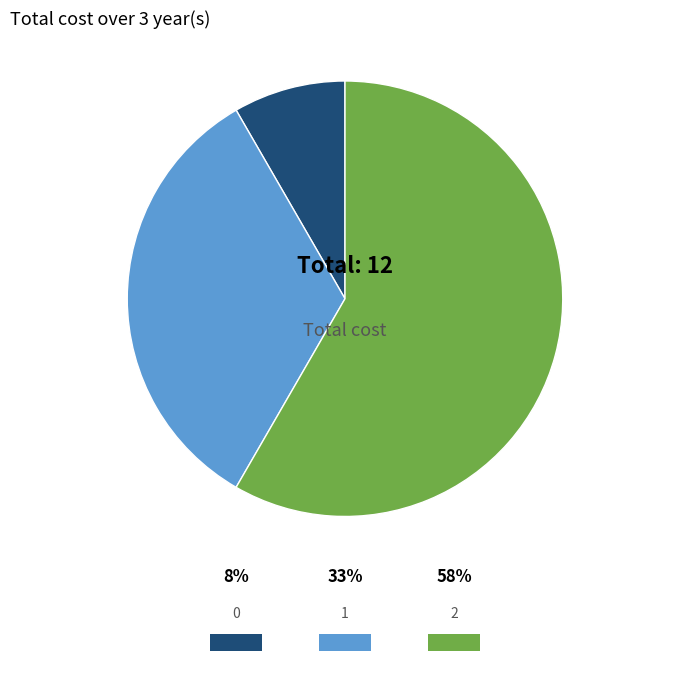

What is the largest slice in the pie chart?

2